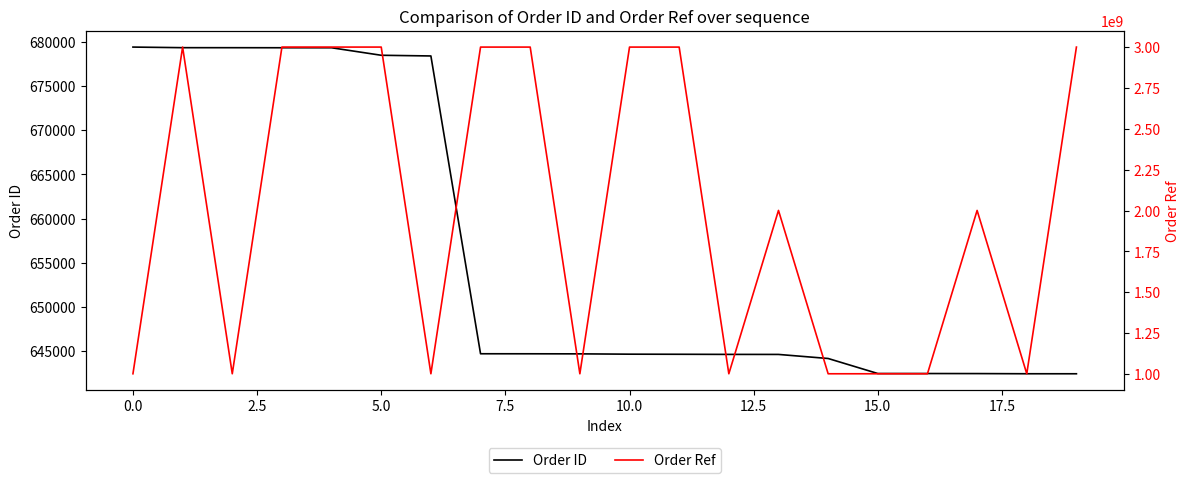

What is the maximum value shown in the chart?

3001165469